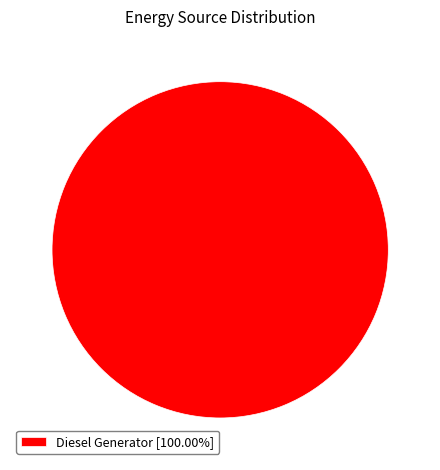

How many slices are in this pie chart?

1